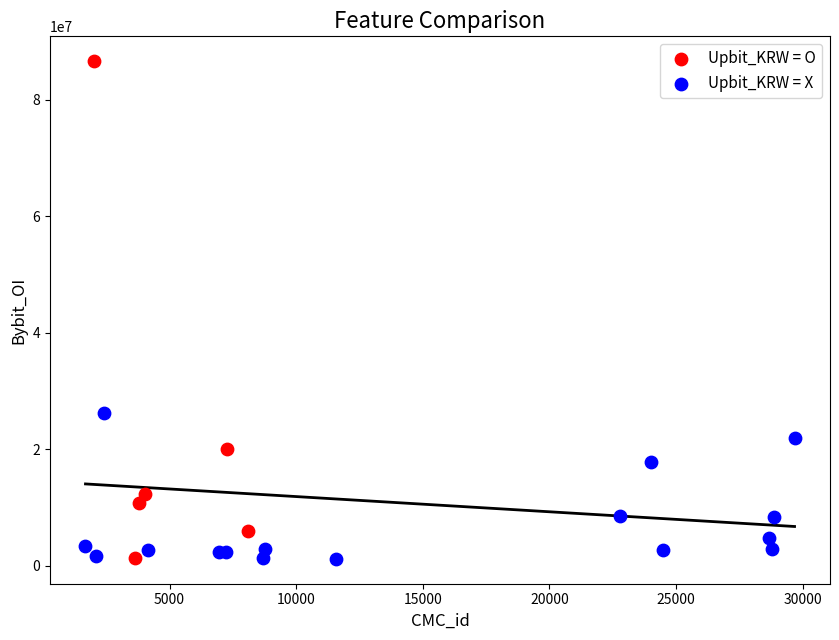

What are all the series names shown in the legend?

Upbit_KRW = O, Upbit_KRW = X